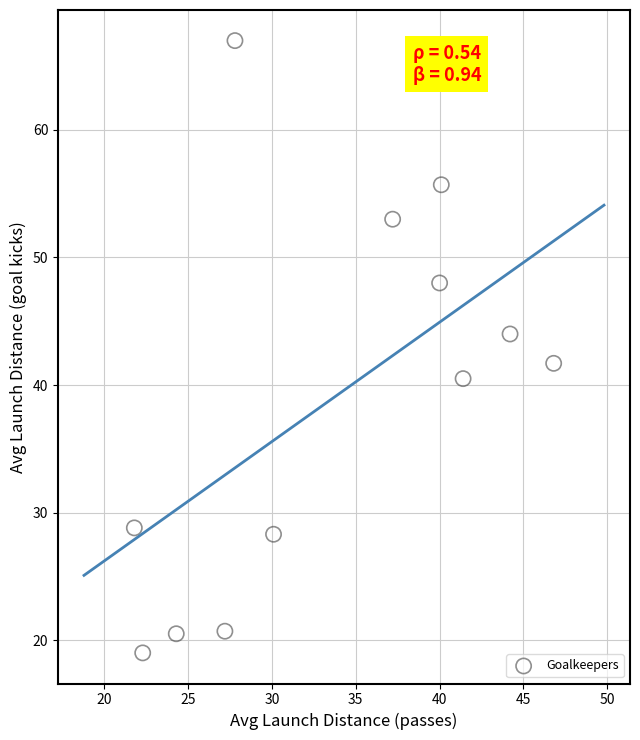

What is the range of Y values (max minus min)?

48.0